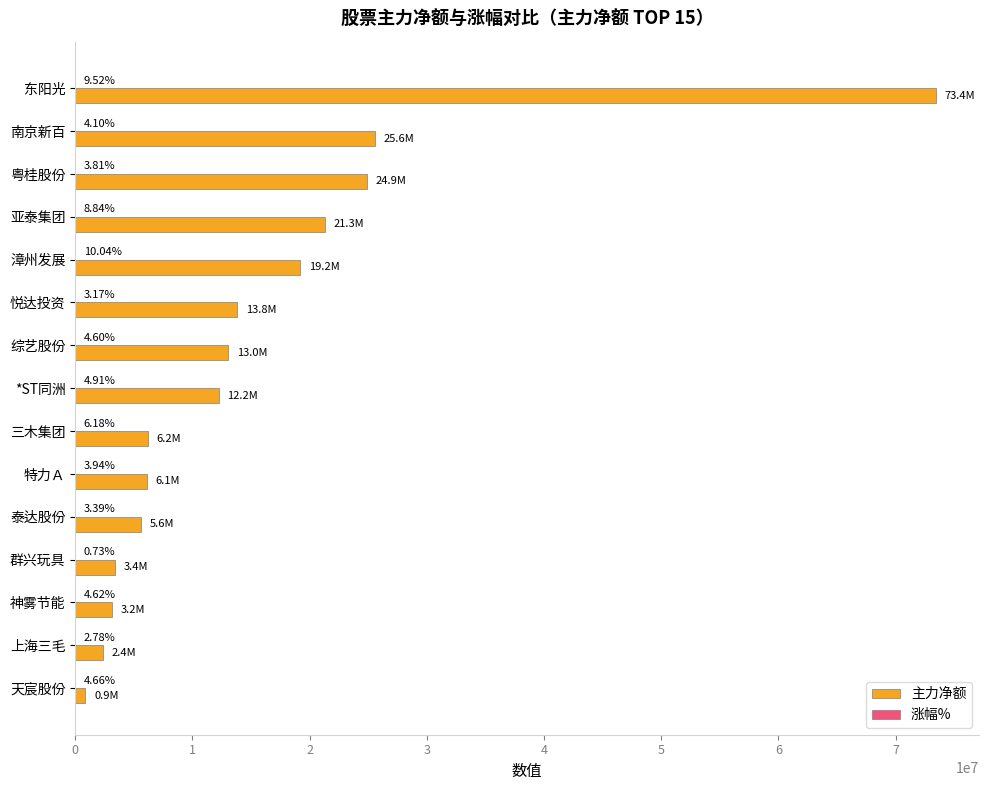

What is the total value across all series at 亚泰集团?

21271780.8